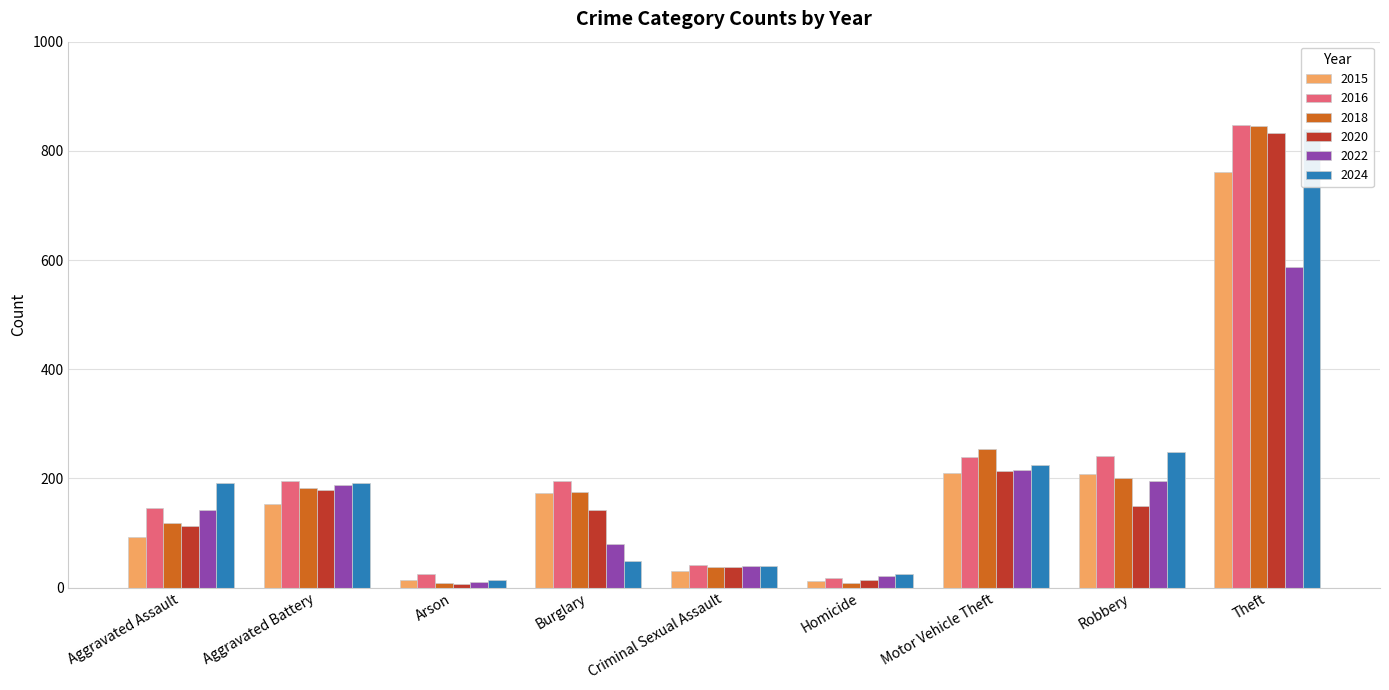

What is the difference between the 2022 values at Motor Vehicle Theft and Criminal Sexual Assault?

177